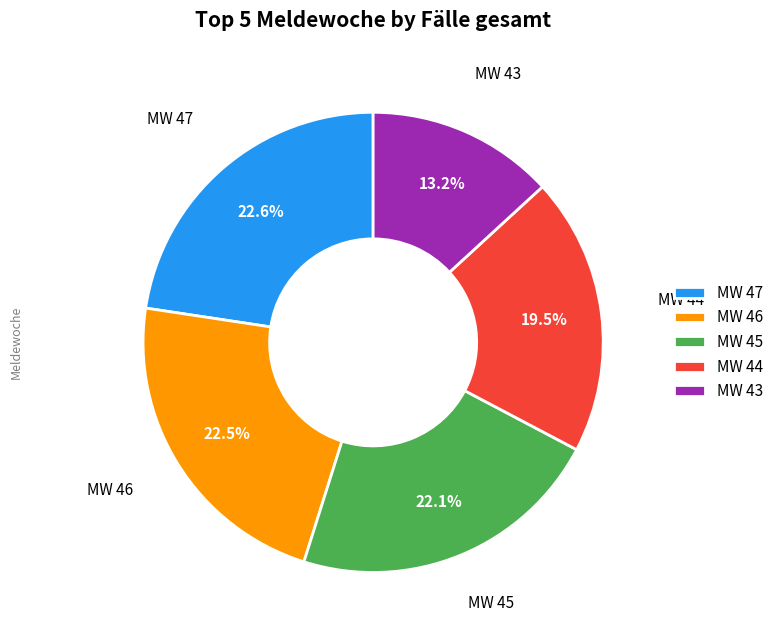

Combined, do MW 43 and MW 45 account for over 50%?

No